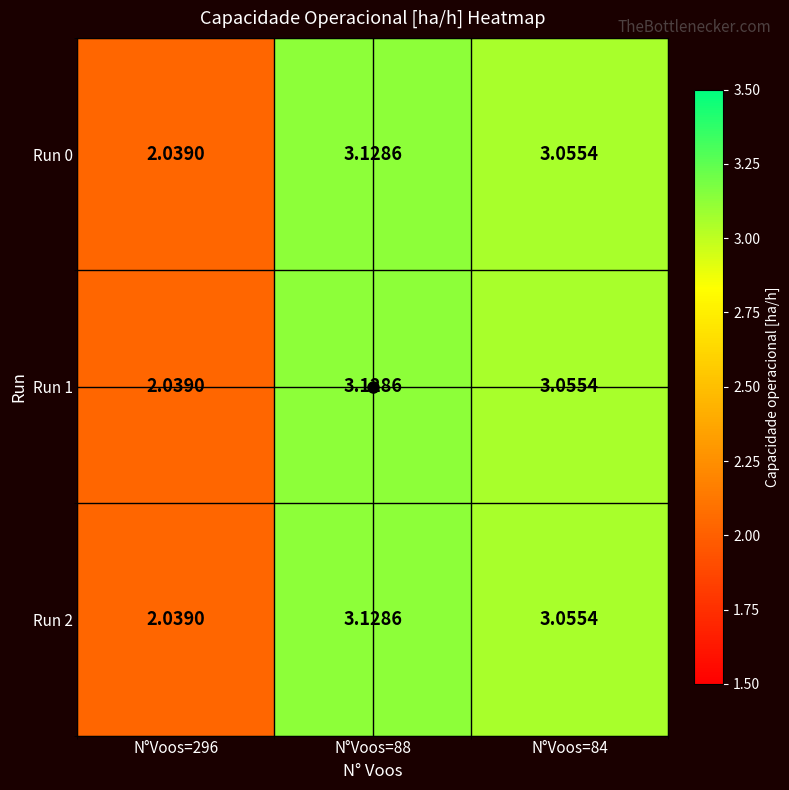

Is the value of Run 2 at N°Voos=88 greater than the value of Run 0 at N°Voos=296?

Yes